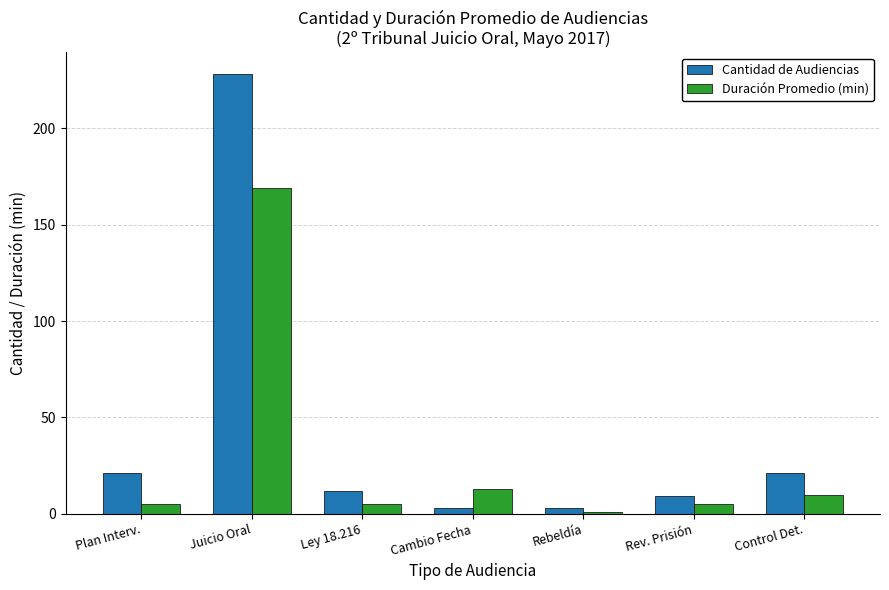

The value of Cantidad de Audiencias at Plan Interv. is 21. True or false?

True